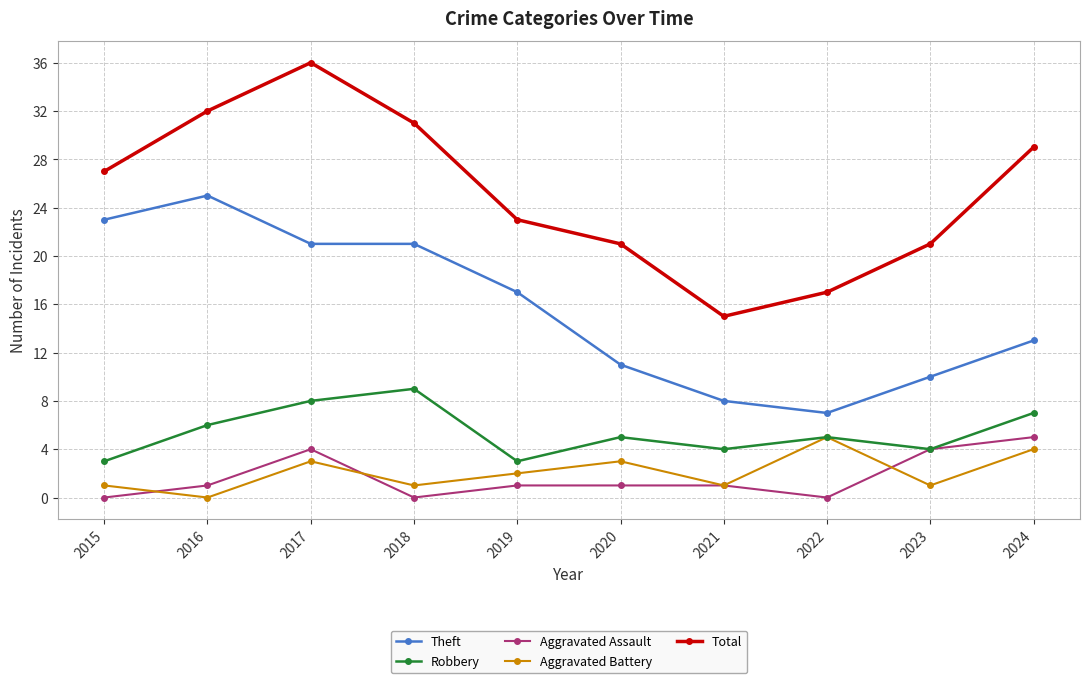

True or false: Theft and Aggravated Assault cross at least once.

False